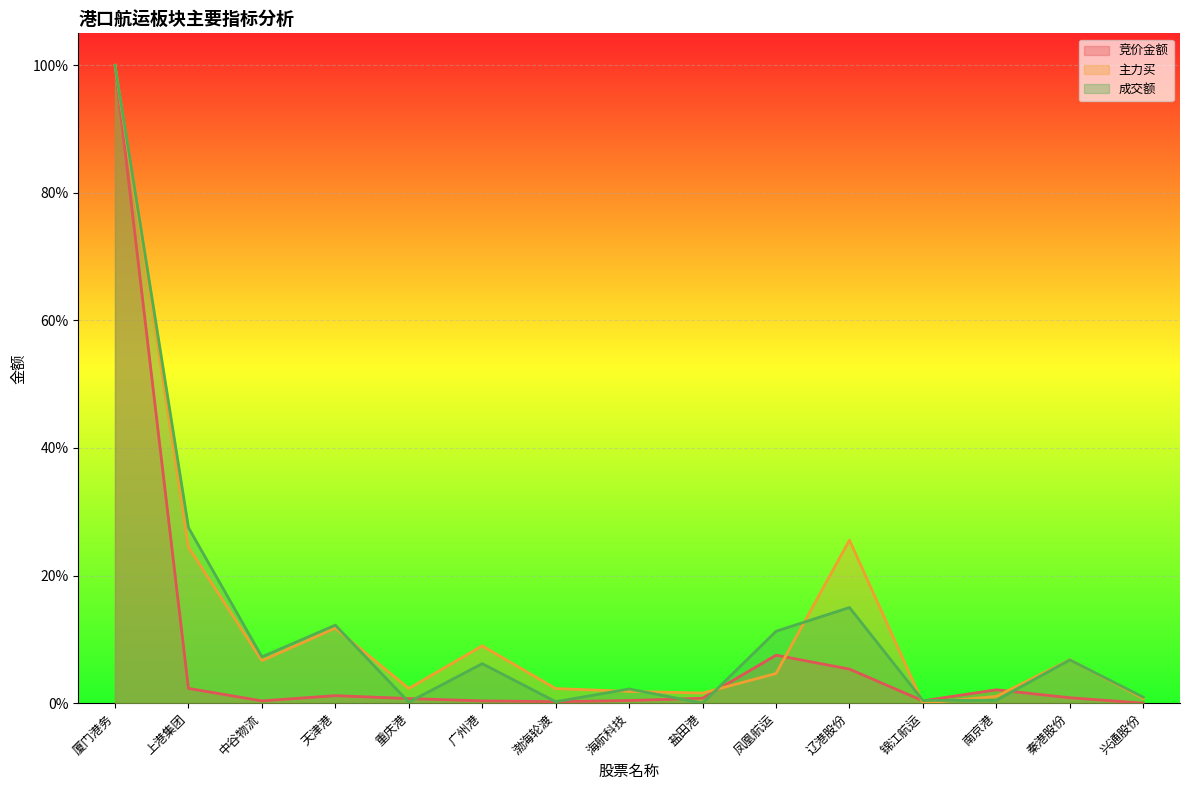

Which has a higher value, 渤海轮渡 or 辽港股份?

辽港股份